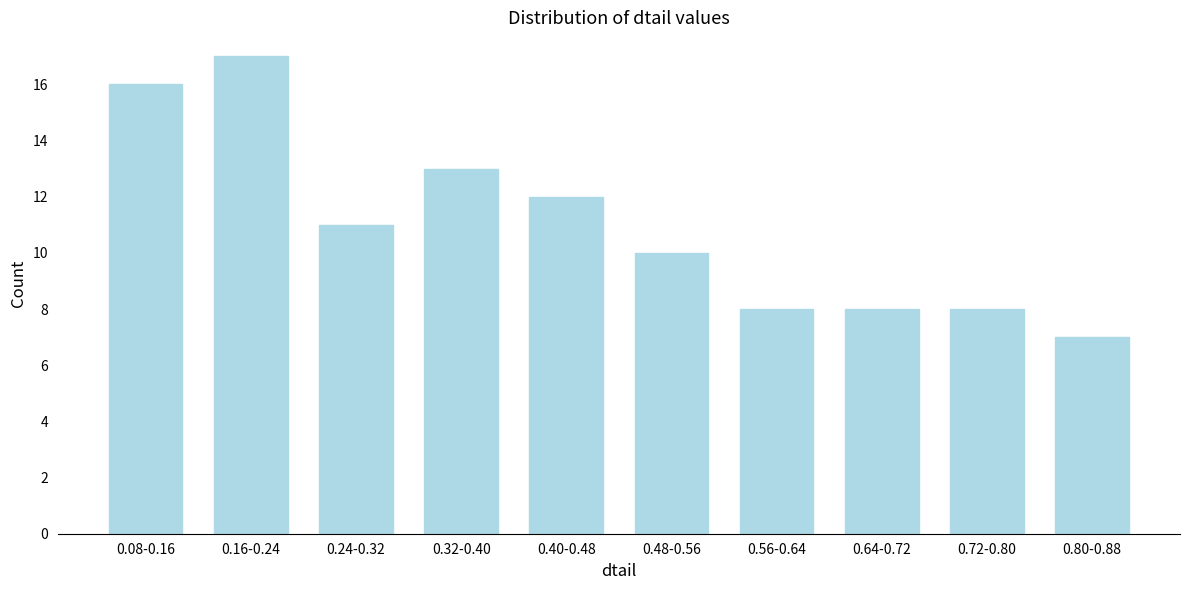

Reading right to left, list all the values displayed in this chart.

0.80-0.88=7	0.72-0.80=8	0.64-0.72=8	0.56-0.64=8	0.48-0.56=10	0.40-0.48=12	0.32-0.40=13	0.24-0.32=11	0.16-0.24=17	0.08-0.16=16